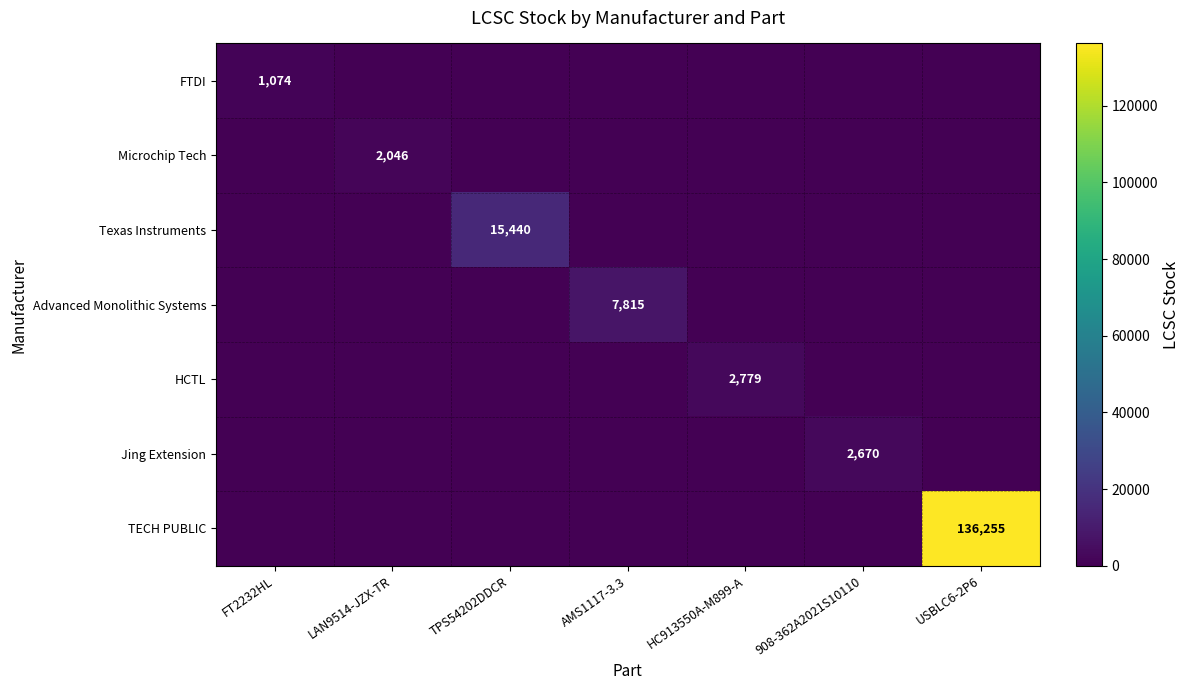

Rank the series by their maximum value, from lowest to highest.

FTDI, Microchip Tech, Jing Extension, HCTL, Advanced Monolithic Systems, Texas Instruments, TECH PUBLIC